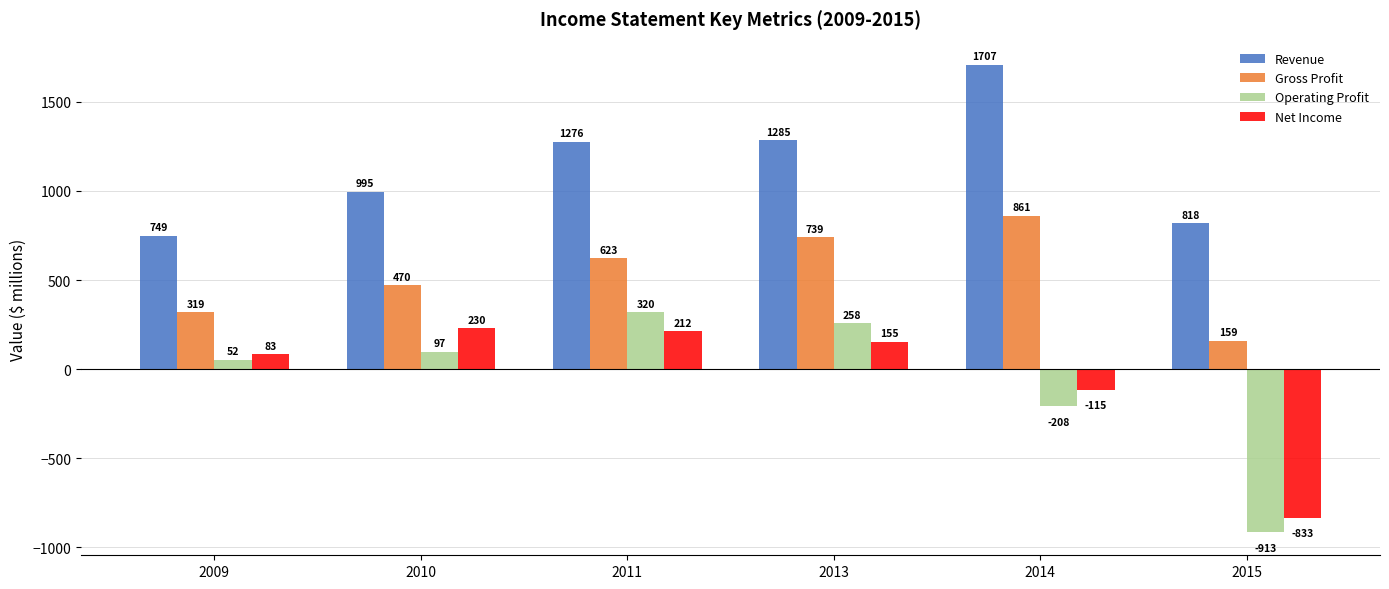

How many values in the Revenue series are below 1276?

3